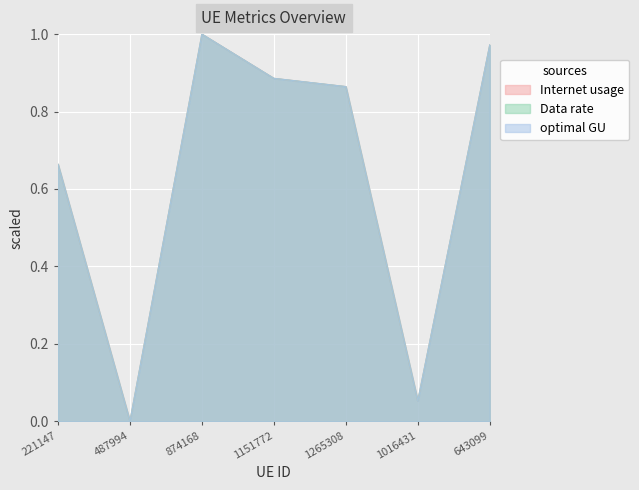

What are all the series names shown in the legend?

Internet usage, Data rate, optimal GU